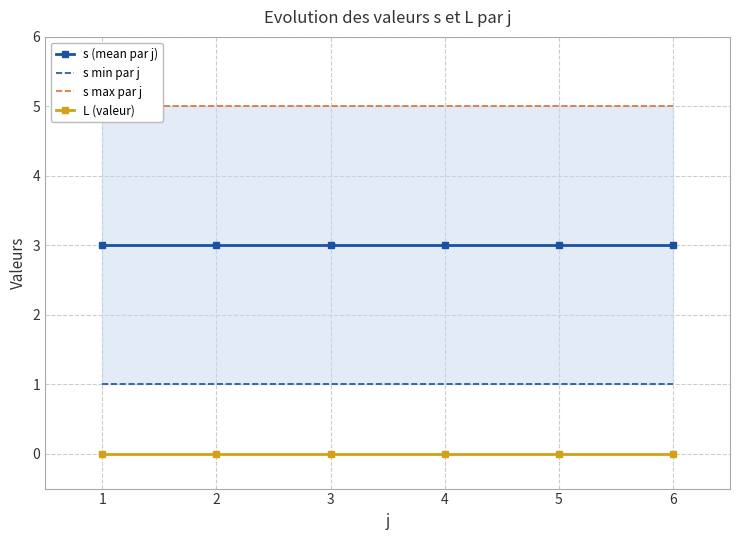

True or false: s max par j and s min par j intersect in this chart.

False